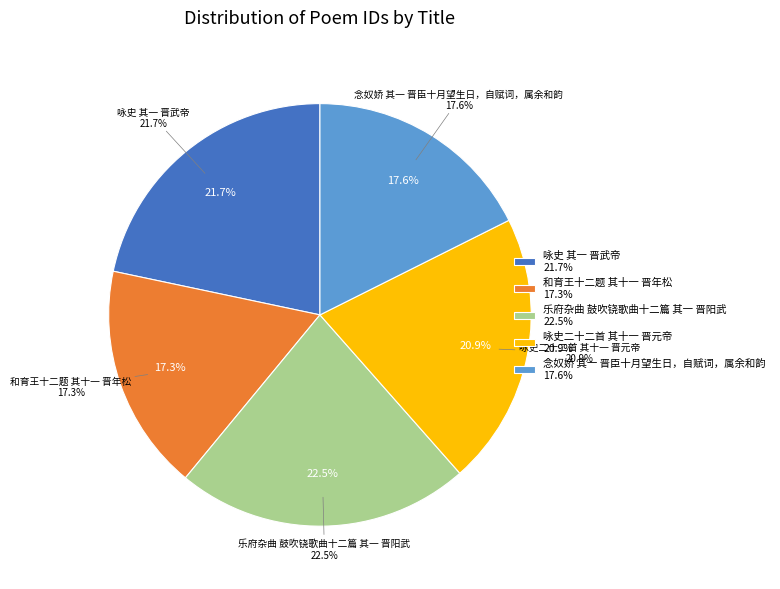

Rank the categories by value from highest to lowest.

乐府杂曲 鼓吹铙歌曲十二篇 其一 晋阳武, 咏史 其一 晋武帝, 咏史二十二首 其十一 晋元帝, 念奴娇 其一 晋臣十月望生日，自赋词，属余和韵, 和育王十二题 其十一 晋年松